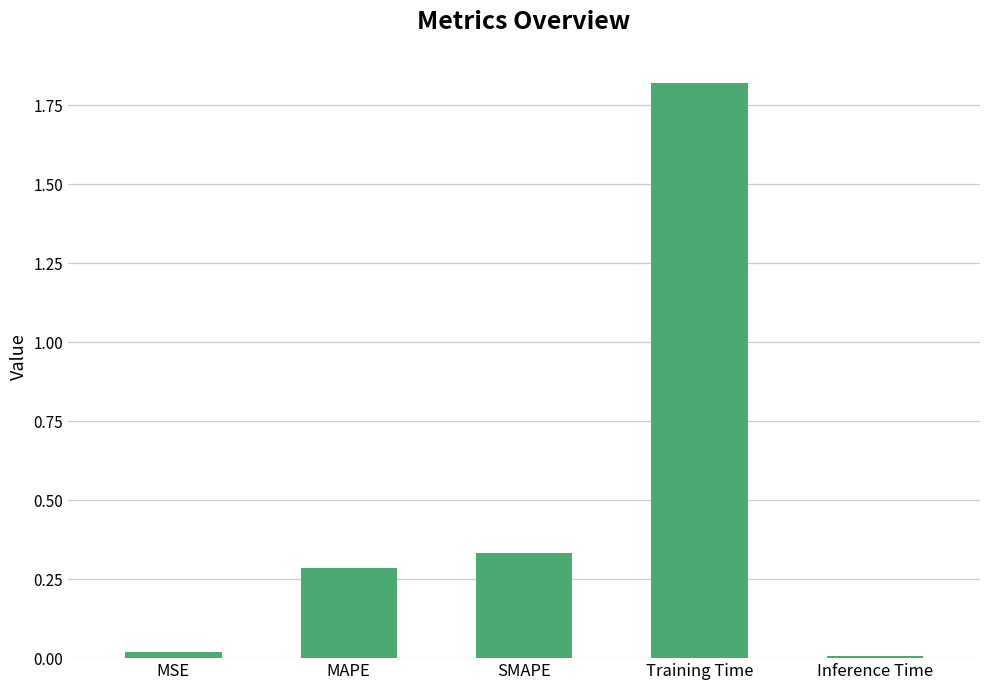

Which label corresponds to the largest value in the chart?

Training Time